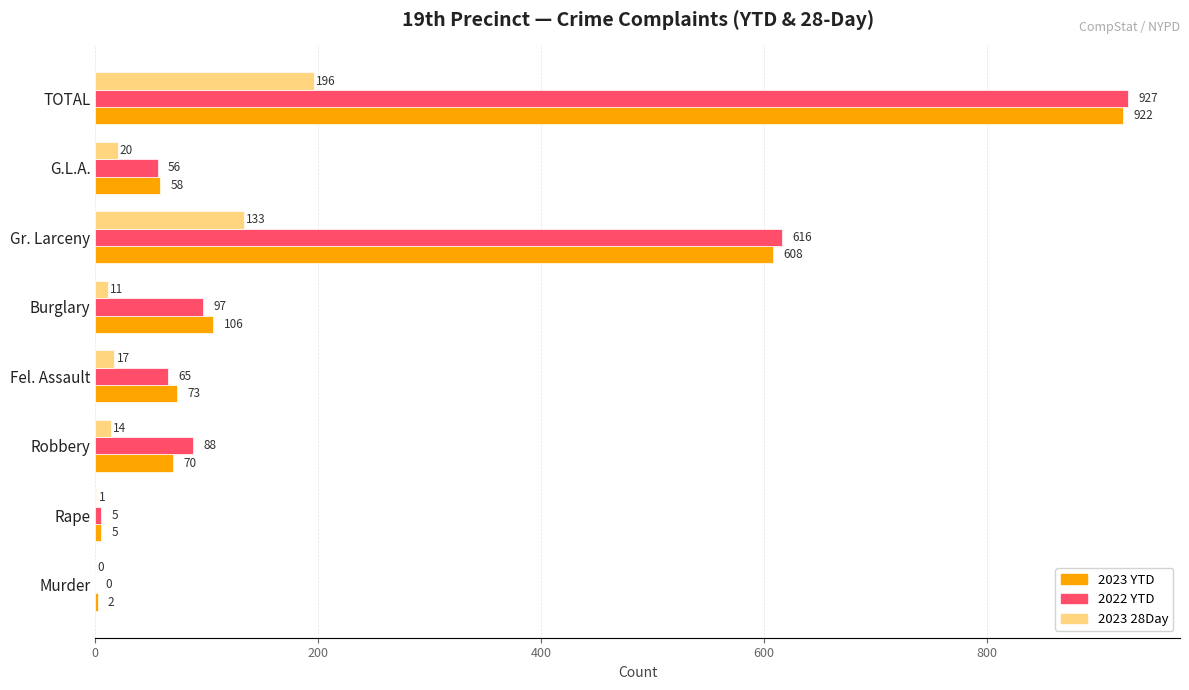

At which category is the sum across all series the highest?

TOTAL